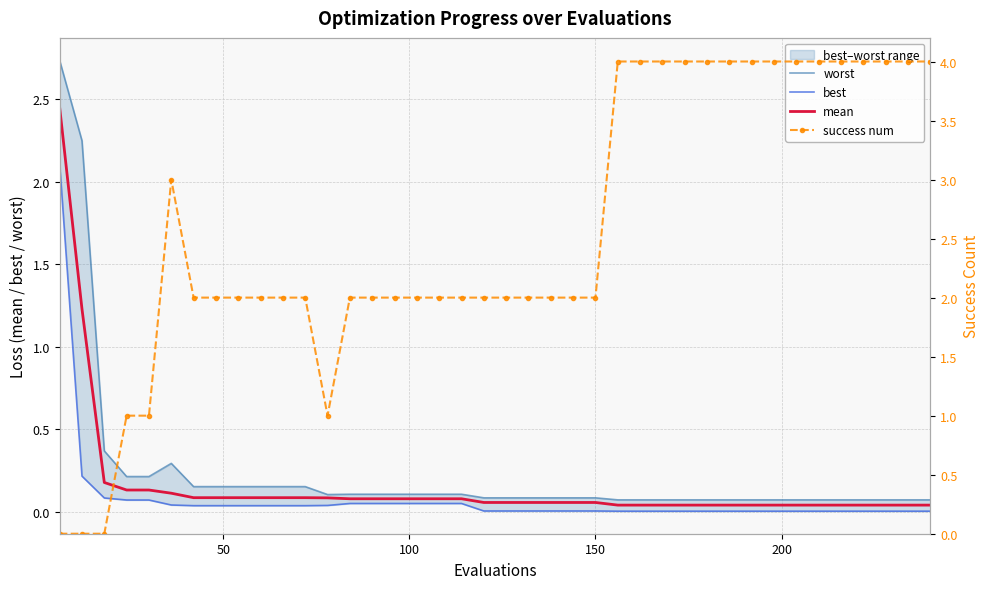

True or false: worst has more than 0 interior local peaks.

True